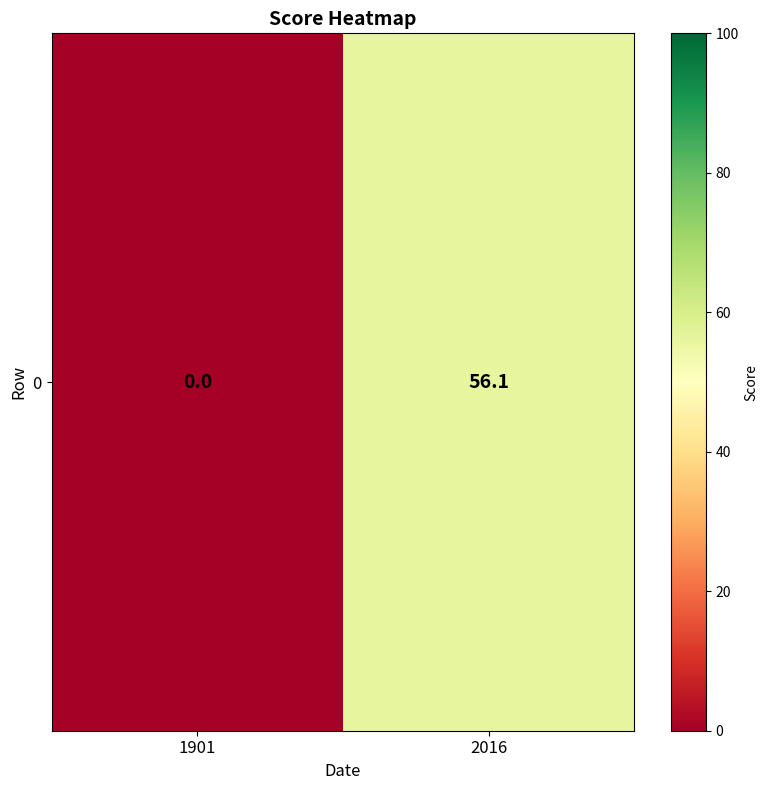

What is the difference between the maximum and minimum values?

56.1